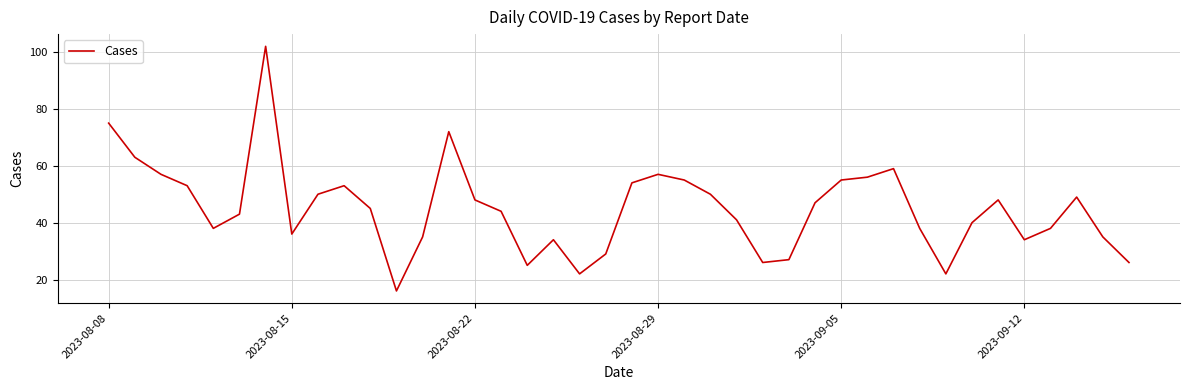

What is the greatest value displayed?

102